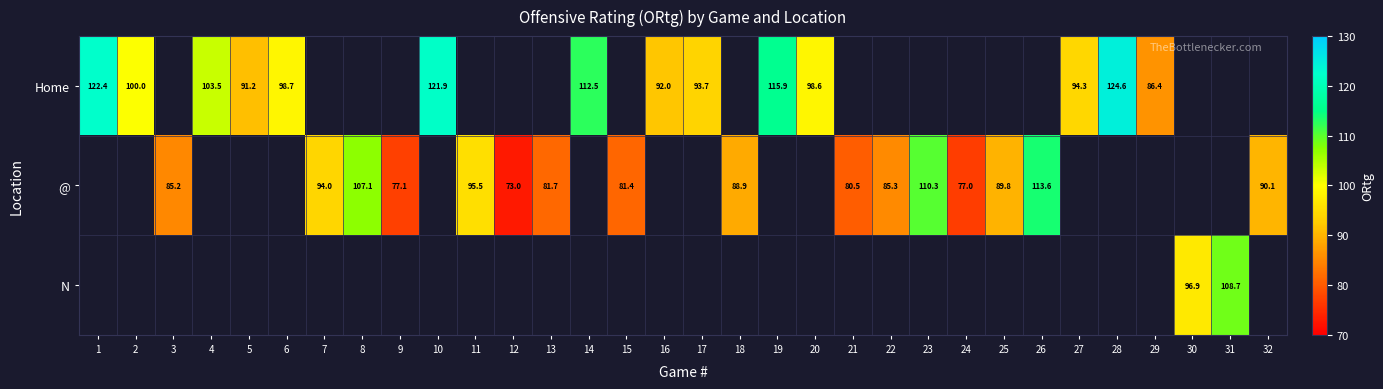

Is the value of @ at 22 greater than the value of Home at 2?

No